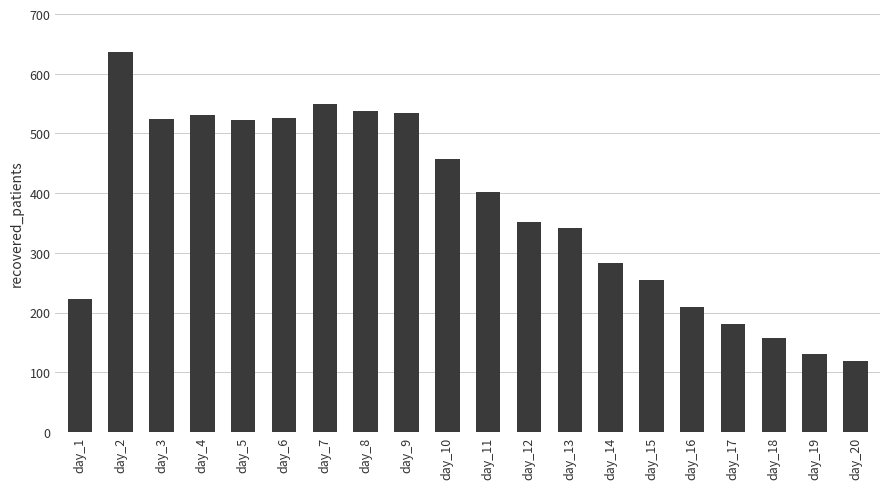

What is the difference between the values at day_14 and day_5?

240